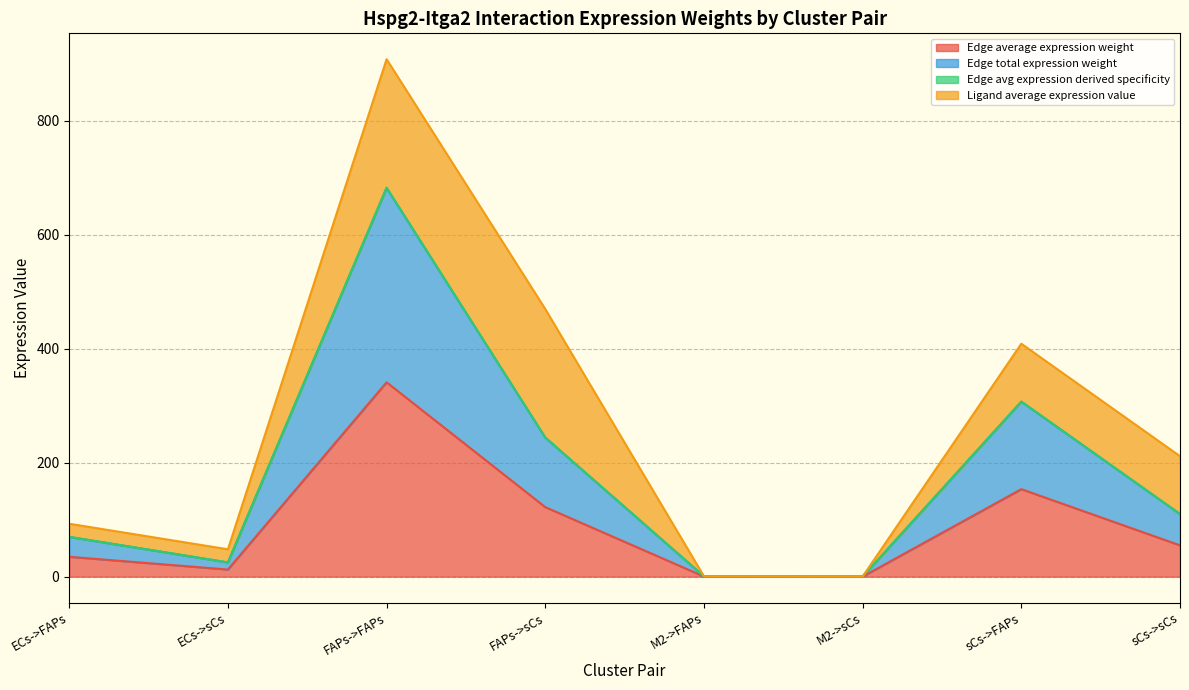

What is the spread (max minus min) of values at M2->FAPs?

0.2